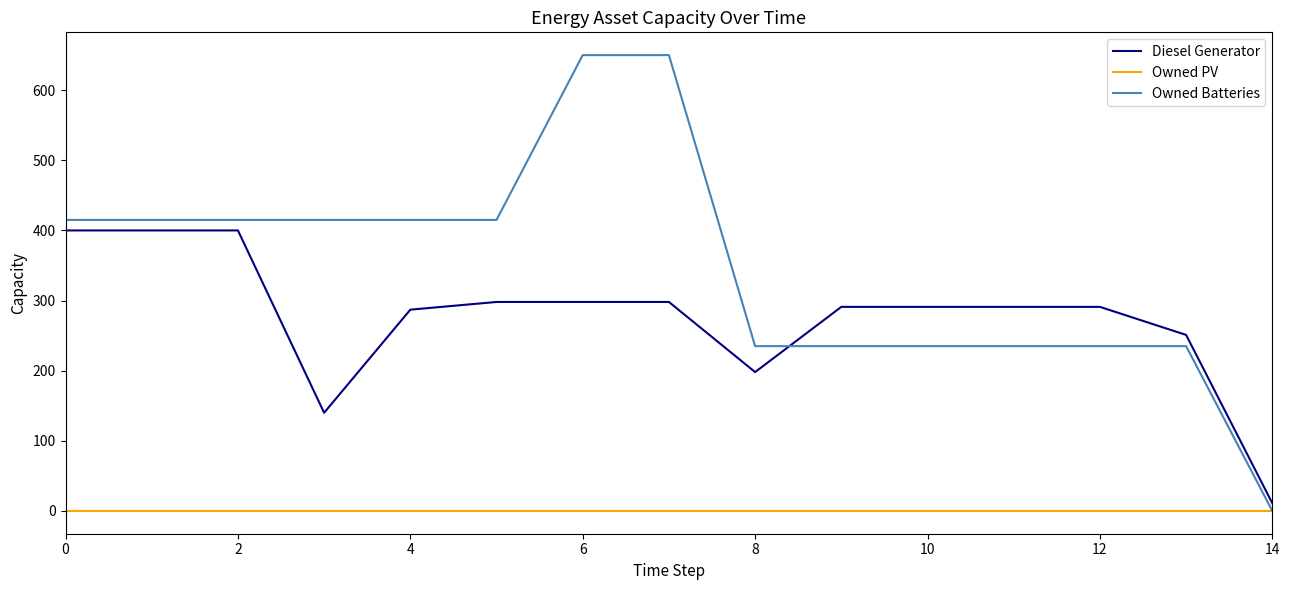

List the series in order of their overall mean, highest first.

Owned Batteries, Diesel Generator, Owned PV